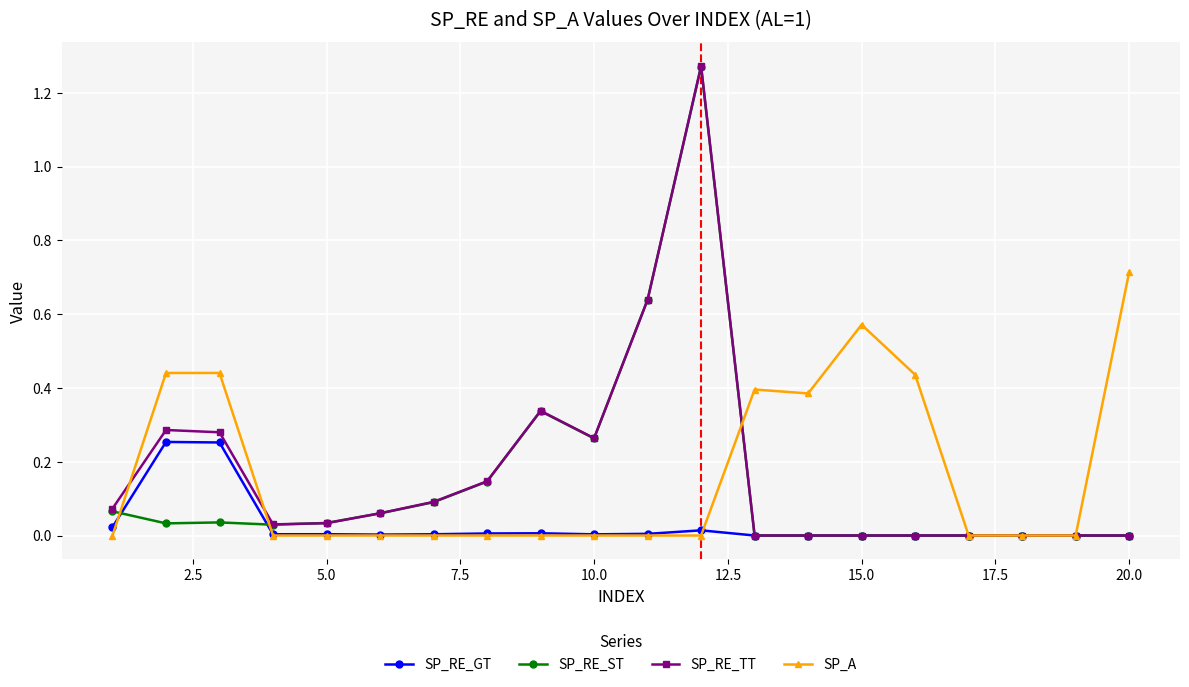

True or false: SP_RE_TT has more than 1 points higher than both neighbors.

True